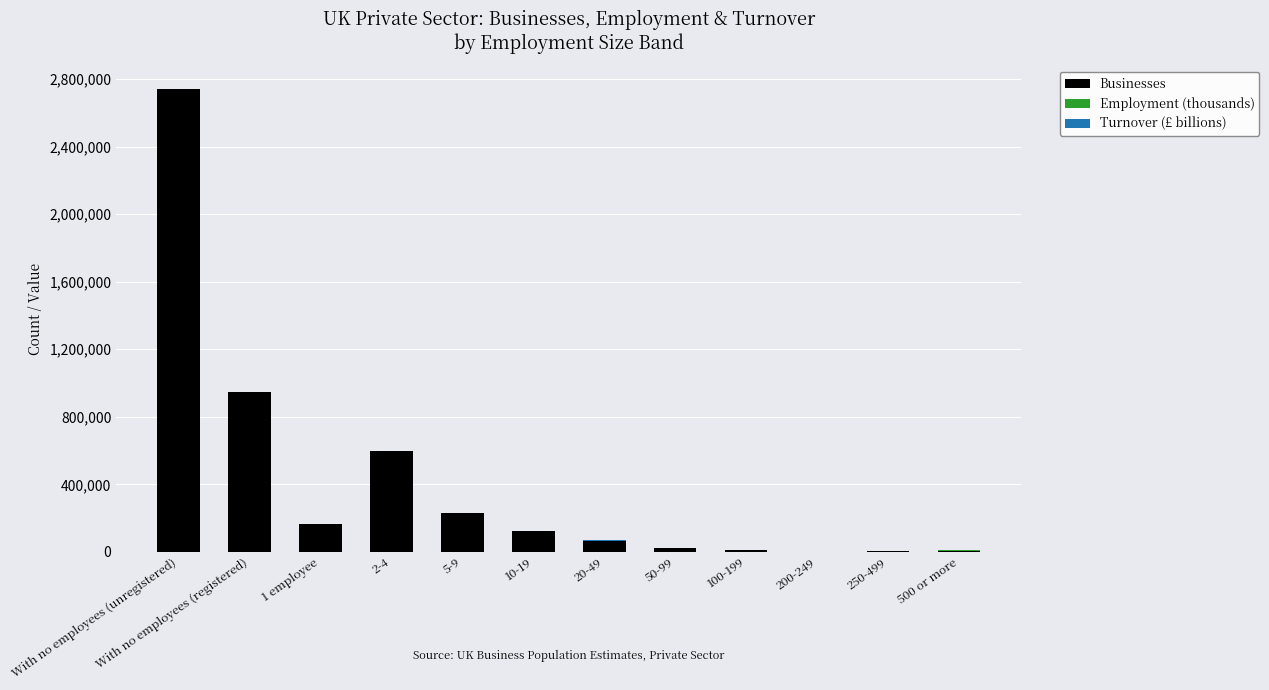

At which label does Businesses reach its peak?

With no employees (unregistered)